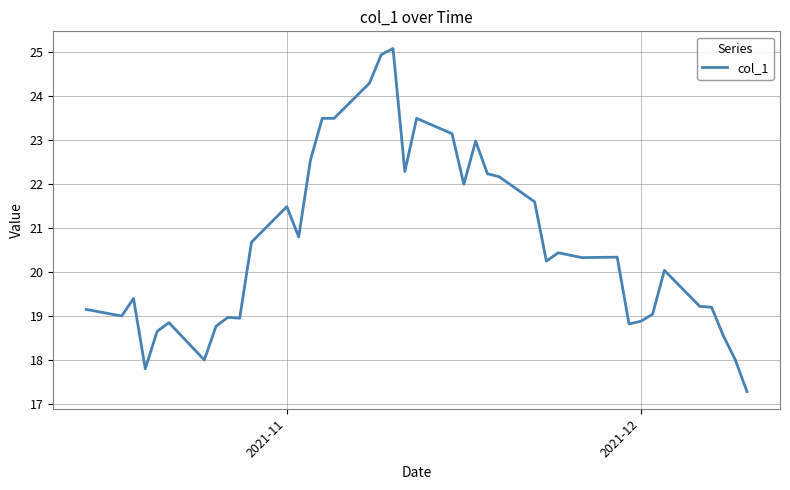

What is the smallest value displayed?

17.3